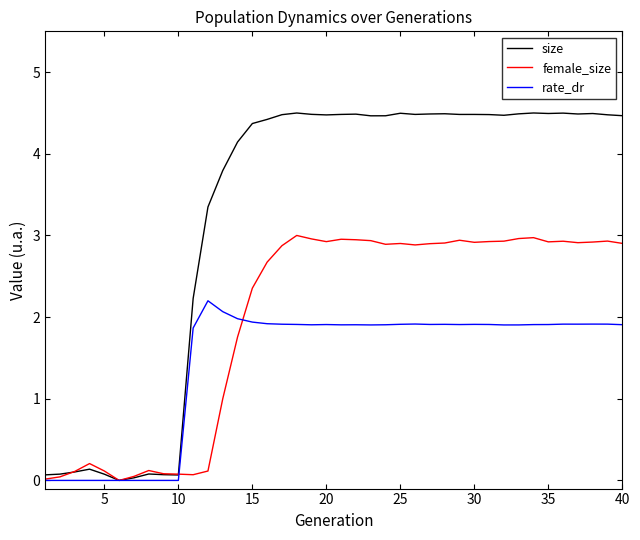

Which series has the largest range (max minus min)?

size